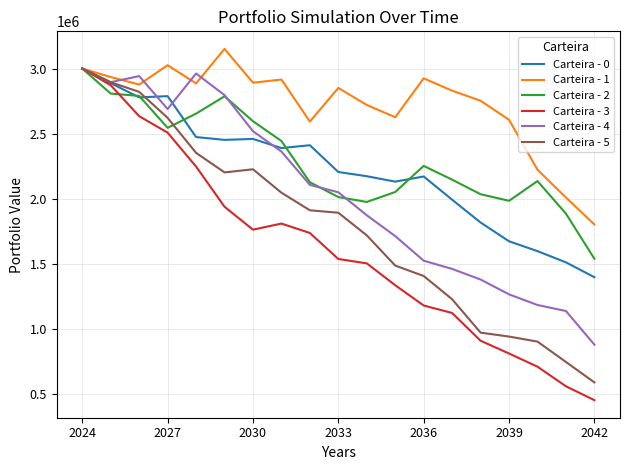

What is the greatest value displayed?

3151048.8